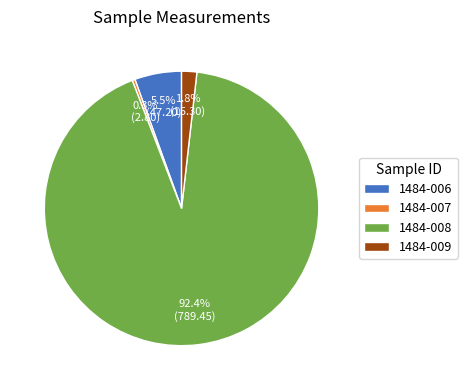

Between 1484-006 and 1484-007, which is larger?

1484-006